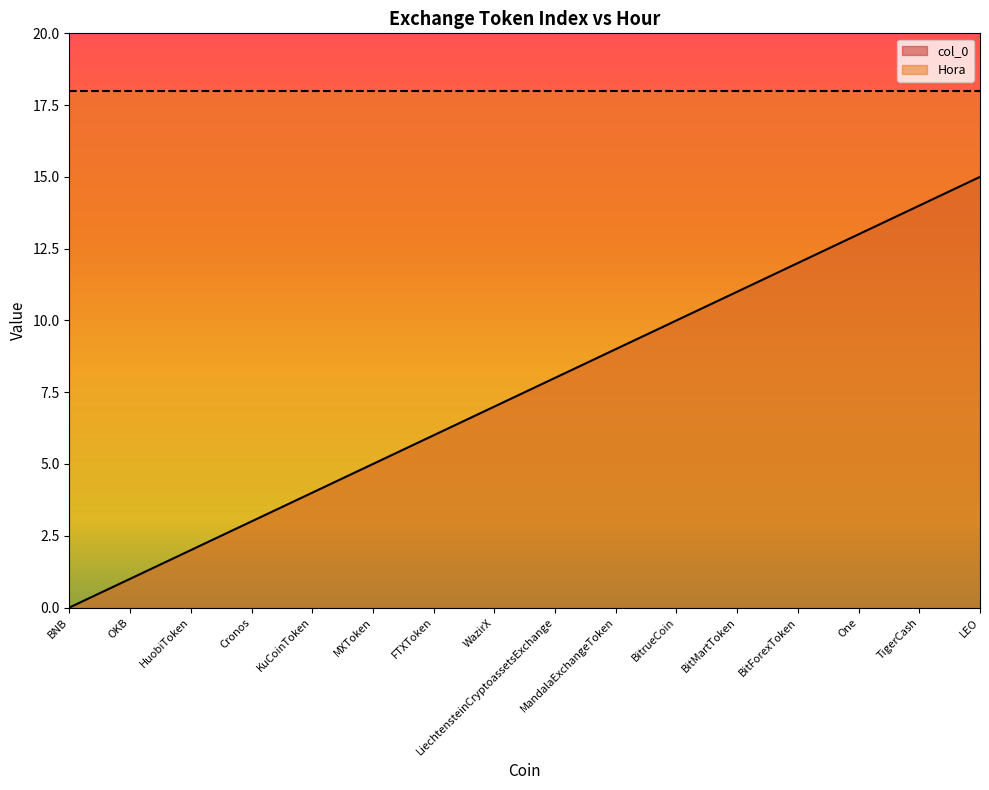

Rank the categories by value from lowest to highest.

BNB, OKB, HuobiToken, Cronos, KuCoinToken, MXToken, FTXToken, WazirX, LiechtensteinCryptoassetsExchange, MandalaExchangeToken, BitrueCoin, BitMartToken, BitForexToken, One, TigerCash, LEO